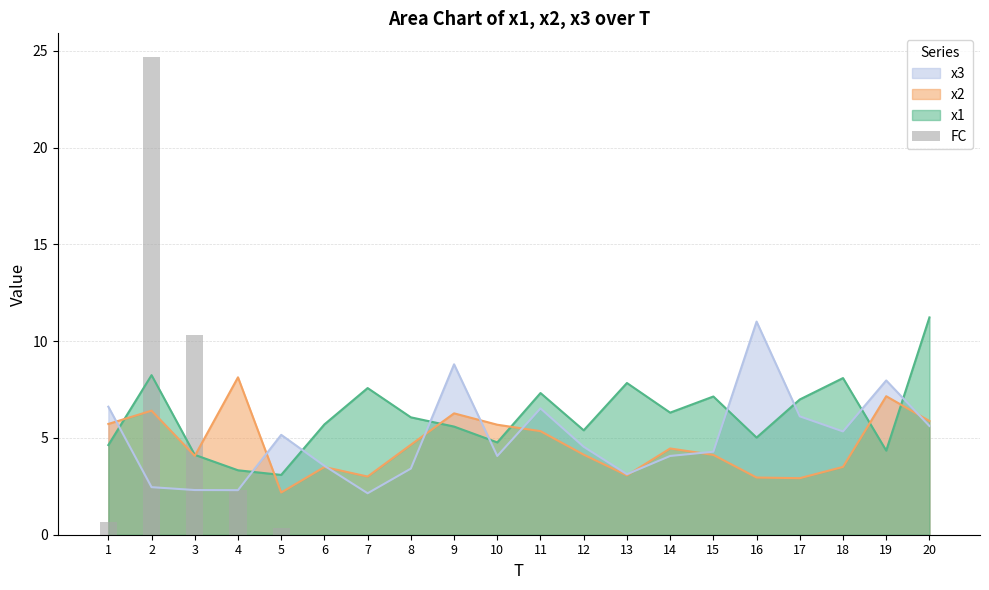

Rank the categories by value from highest to lowest.

2, 3, 4, 1, 5, 6, 7, 8, 9, 10, 11, 12, 13, 14, 15, 16, 17, 18, 19, 20